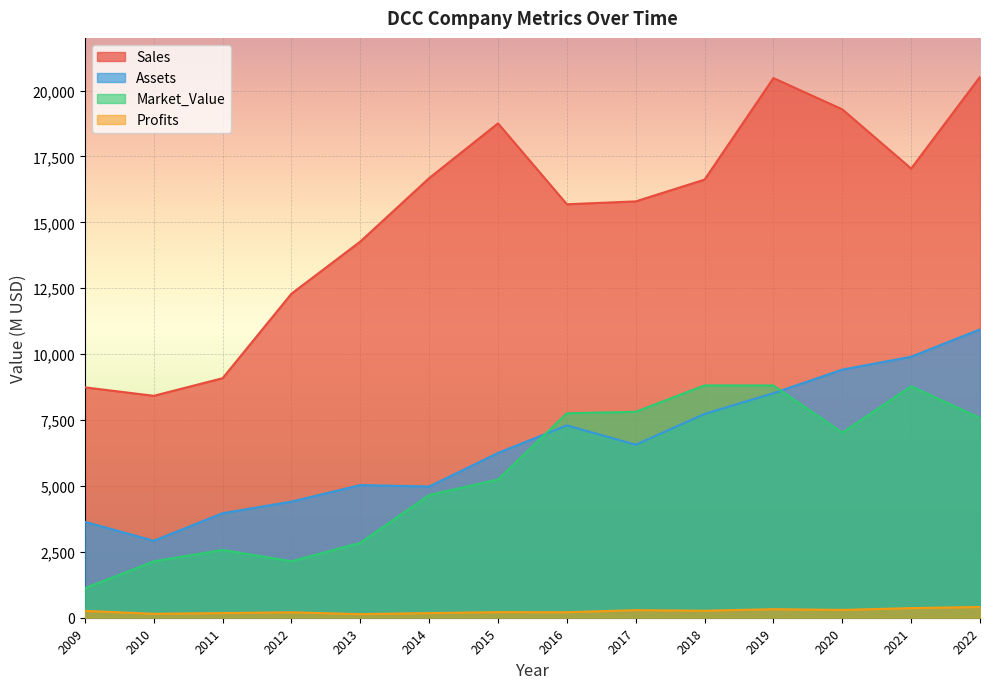

Where does the Assets series first go above 6564?

2016